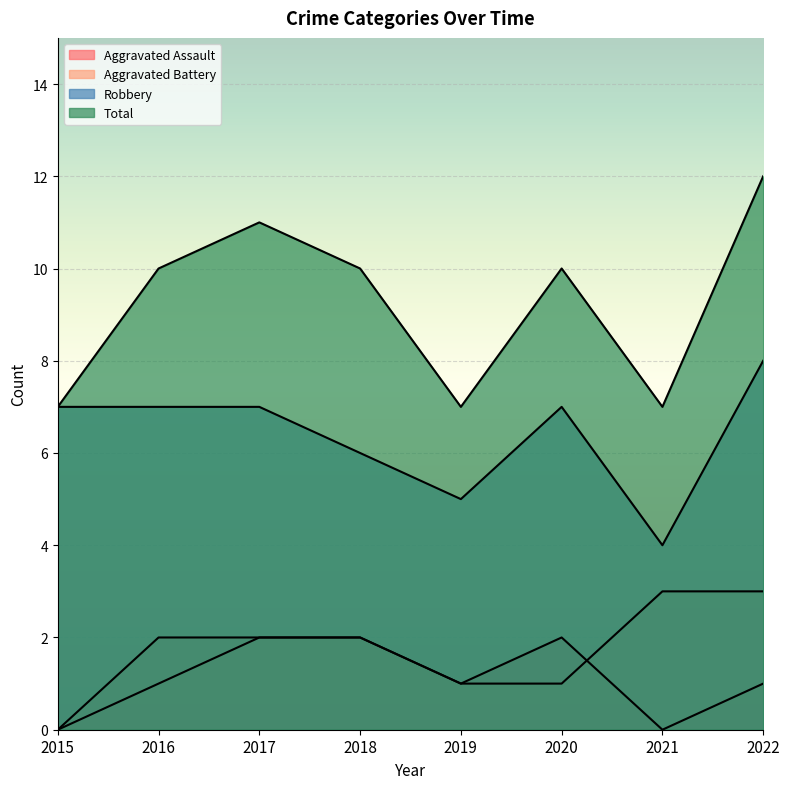

What is the lowest value of the Total series?

7